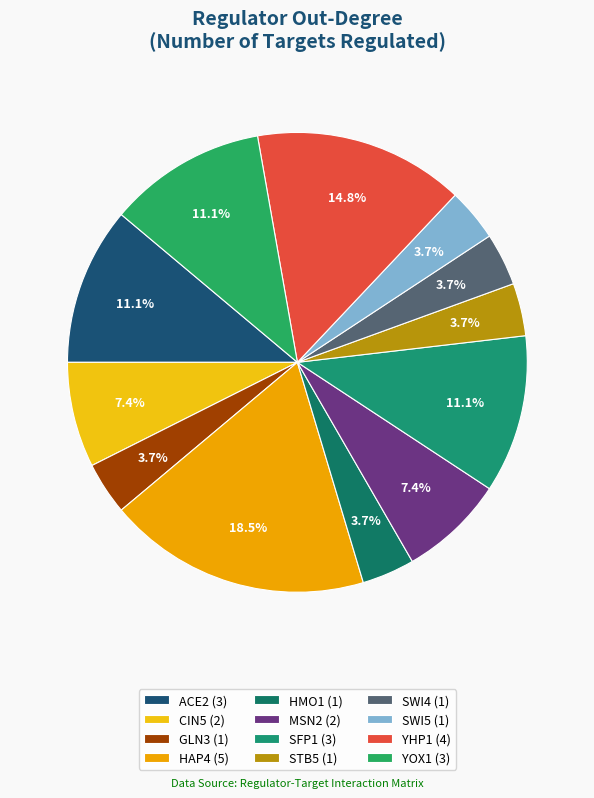

How many segments does this pie chart have?

12